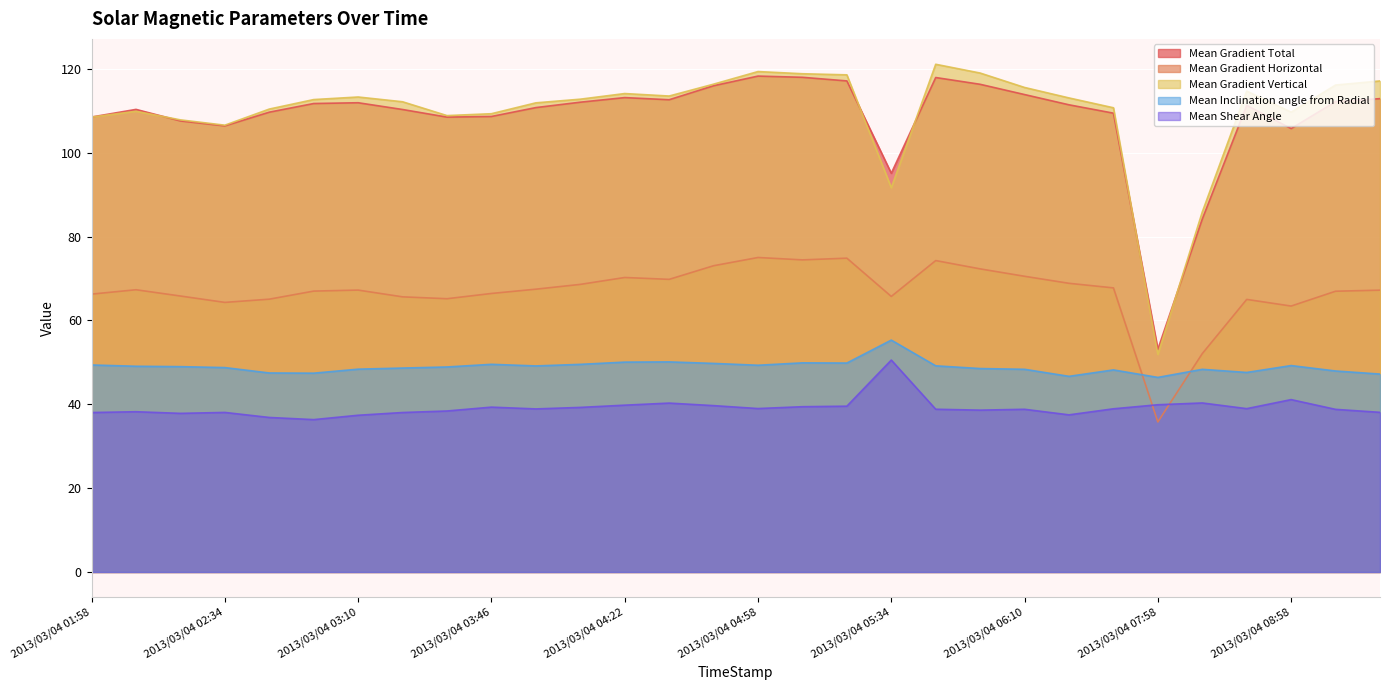

Reading left to right, list all the values displayed in this chart.

Mean Gradient Total: 108.5	110.3	107.6	106.4	109.7	111.7	111.9	110.3	108.5	108.6	110.7	112.0	113.1	112.6	116.0	118.3	118.0	117.1	95.1	117.9	116.3	113.9	111.4	109.4	53.1	84.2	111.3	105.7	112.2	112.9
Mean Gradient Horizontal: 66.3	67.3	65.8	64.3	65.1	67.0	67.2	65.6	65.2	66.4	67.4	68.6	70.2	69.8	73.0	75.0	74.4	74.8	65.7	74.3	72.3	70.5	68.8	67.8	35.8	52.1	65.0	63.4	67.0	67.2
Mean Gradient Vertical: 108.5	109.9	107.8	106.5	110.4	112.7	113.3	112.1	108.8	109.3	111.9	112.8	114.1	113.5	116.3	119.3	118.8	118.6	91.6	121.1	119.0	115.5	113.0	110.7	51.9	85.9	114.7	109.7	116.1	117.1
Mean Inclination angle from Radial: 49.4	49.1	49.0	48.7	47.5	47.4	48.4	48.6	48.9	49.5	49.1	49.5	50.0	50.1	49.7	49.3	49.9	49.8	55.3	49.2	48.5	48.3	46.7	48.2	46.4	48.3	47.6	49.2	47.9	47.2
Mean Shear Angle: 38.0	38.2	37.8	38.1	36.9	36.3	37.4	38.0	38.4	39.3	38.9	39.2	39.8	40.3	39.7	39.0	39.4	39.5	50.5	38.8	38.6	38.8	37.5	38.9	39.9	40.3	39.0	41.1	38.8	38.1